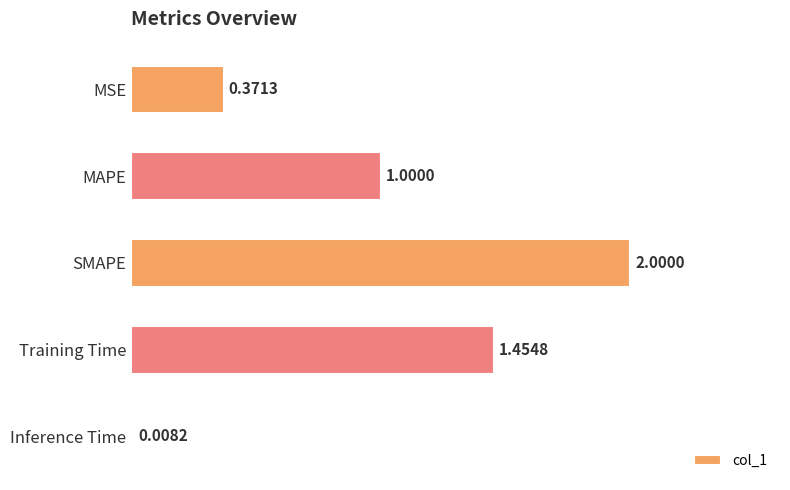

Count the number of values greater than 1.

3